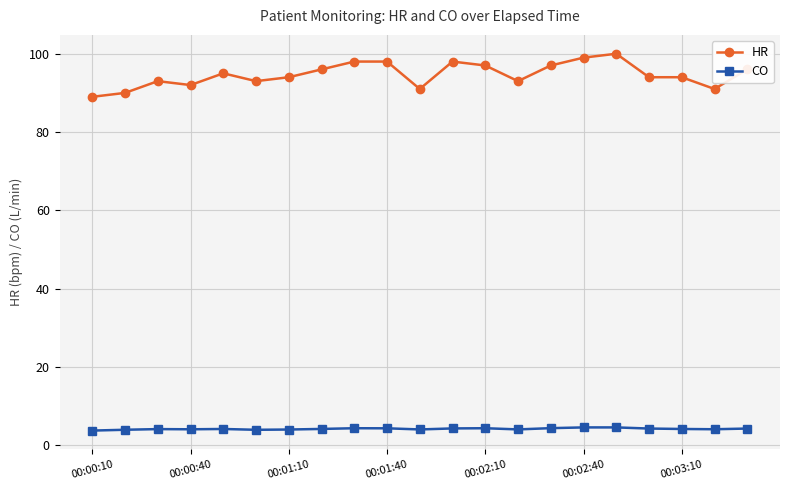

What are all the series names shown in the legend?

HR, CO